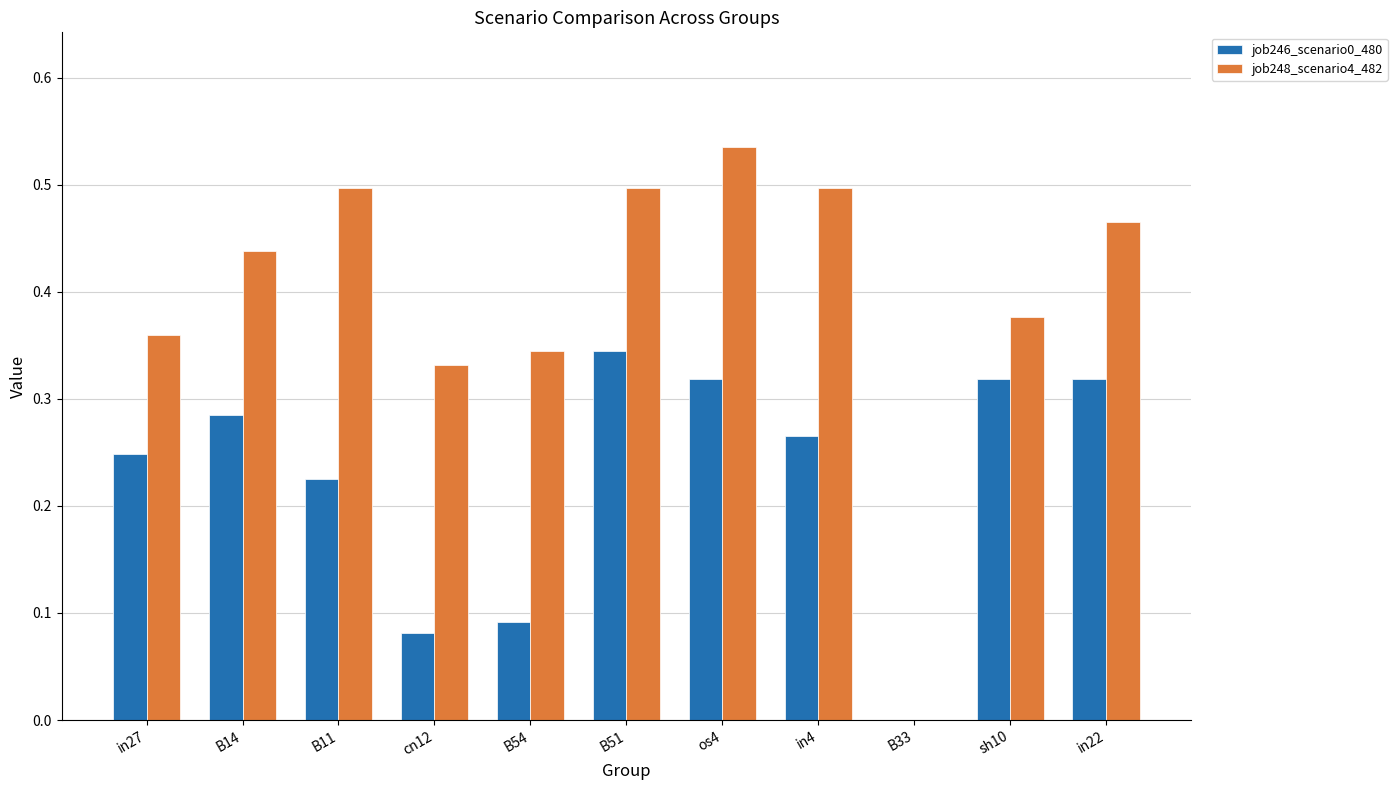

The value of job246_scenario0_480 at B51 is 0.1. True or false?

False